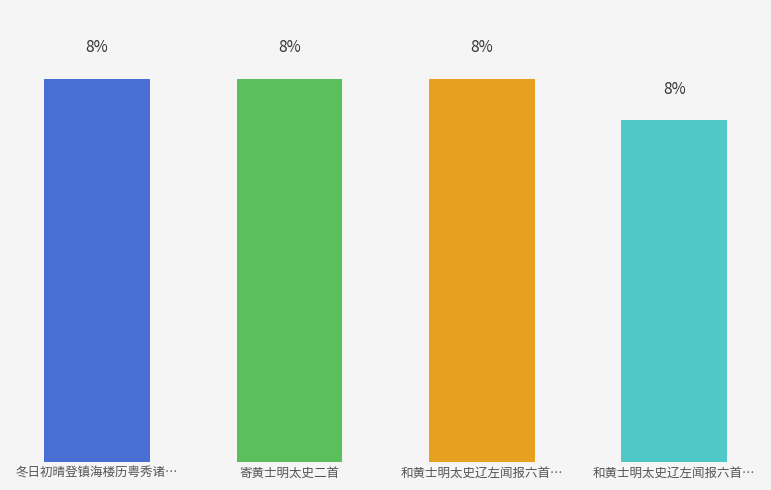

Are the bars horizontal?

No